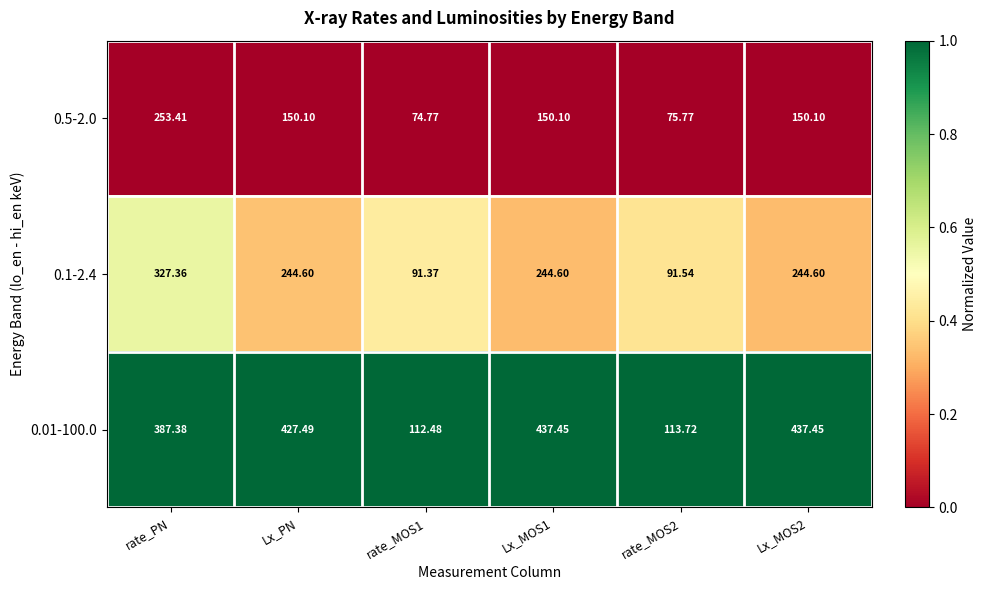

Which series has the largest range (max minus min)?

0.01-100.0